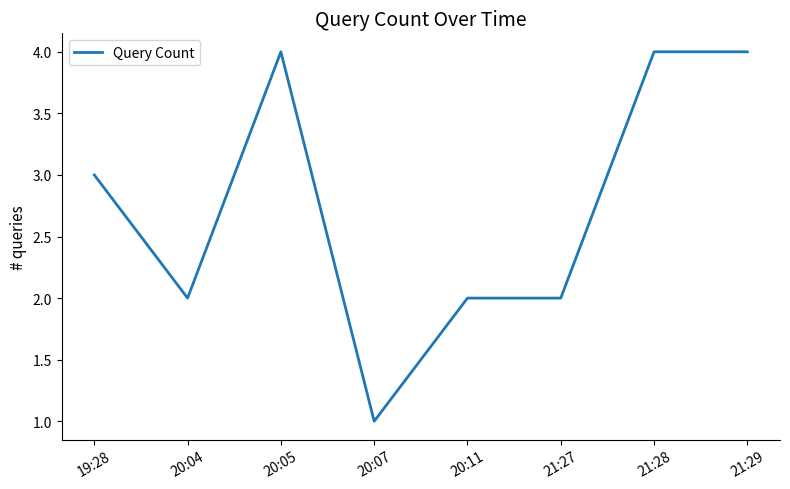

Is it true that the value at 21:29 is 4?

True